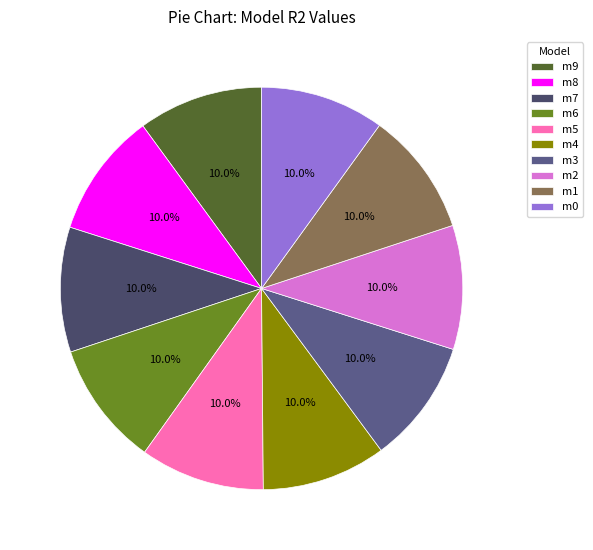

How many slices are in this pie chart?

10